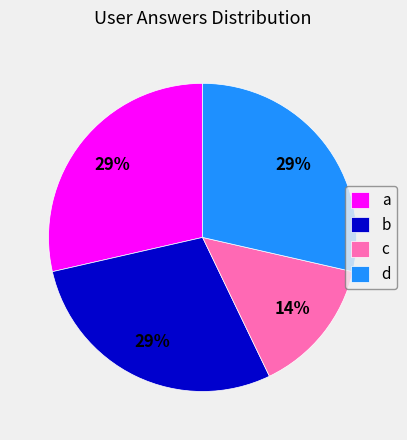

Is there a majority slice in this chart?

No